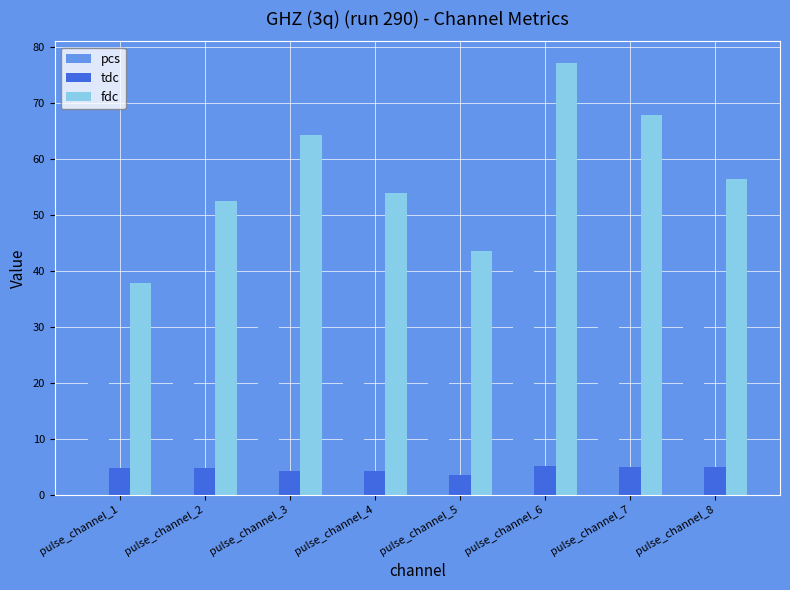

How many data points does each series have?

8